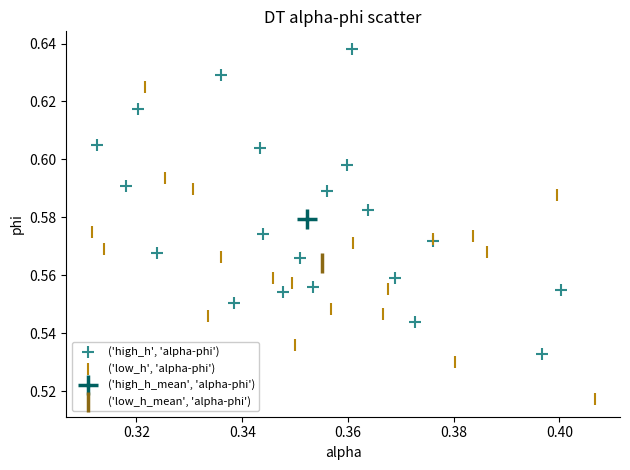

Which series reaches the minimum Y coordinate?

('low_h', 'alpha-phi')